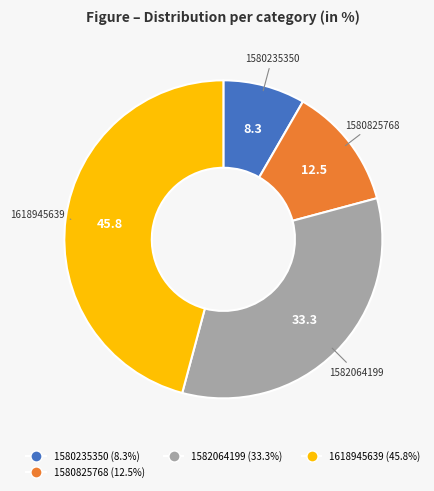

Count the number of slices in the pie.

4